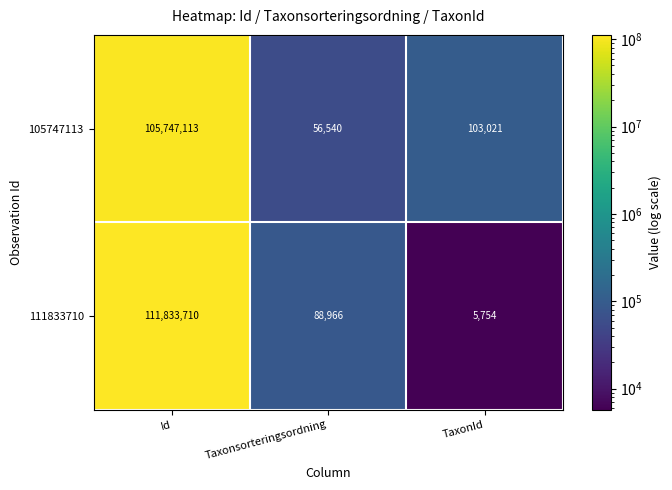

Reading left to right, what are all the values shown in this chart?

105747113: 105747113	56540	103021
111833710: 111833710	88966	5754